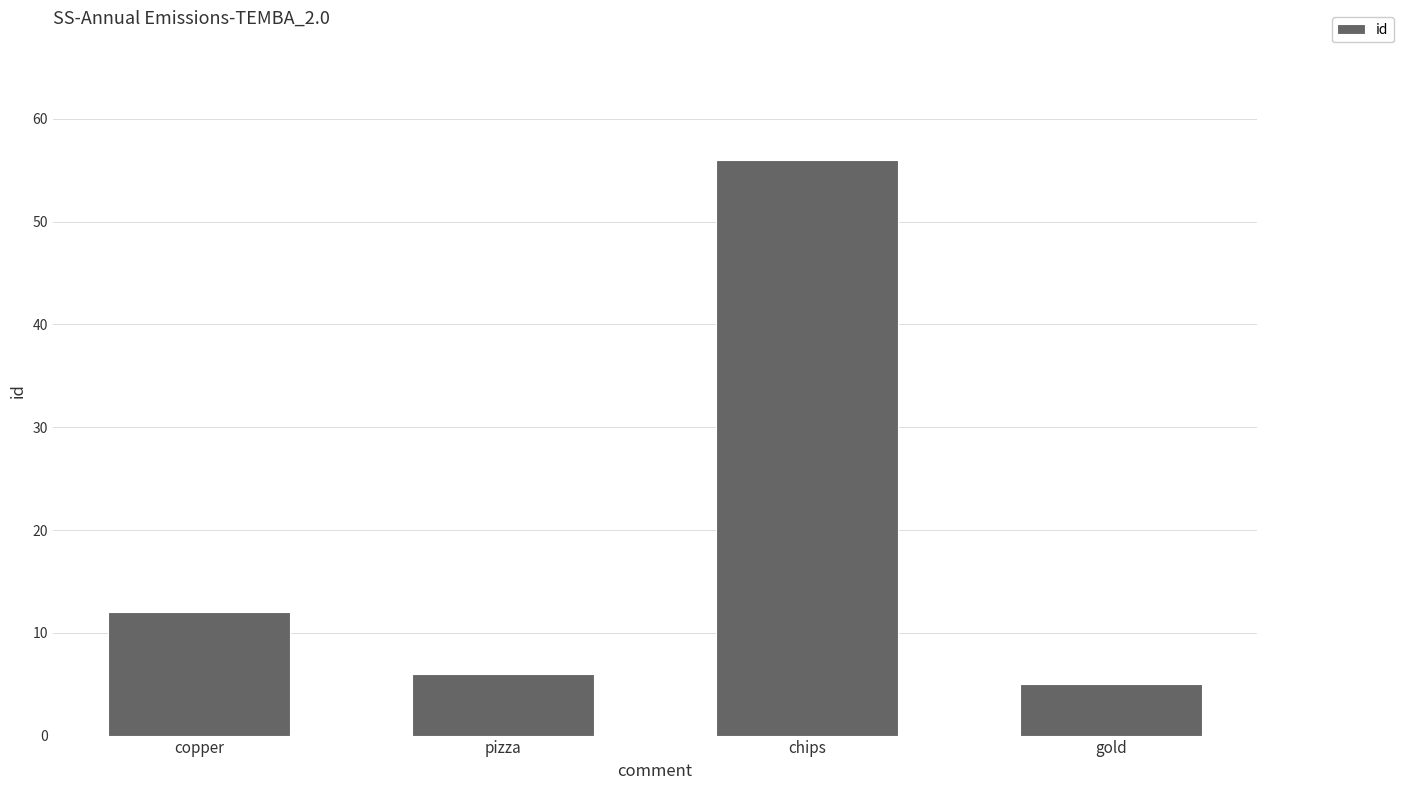

Reading left to right, what are all the values shown in this chart?

12	6	56	5